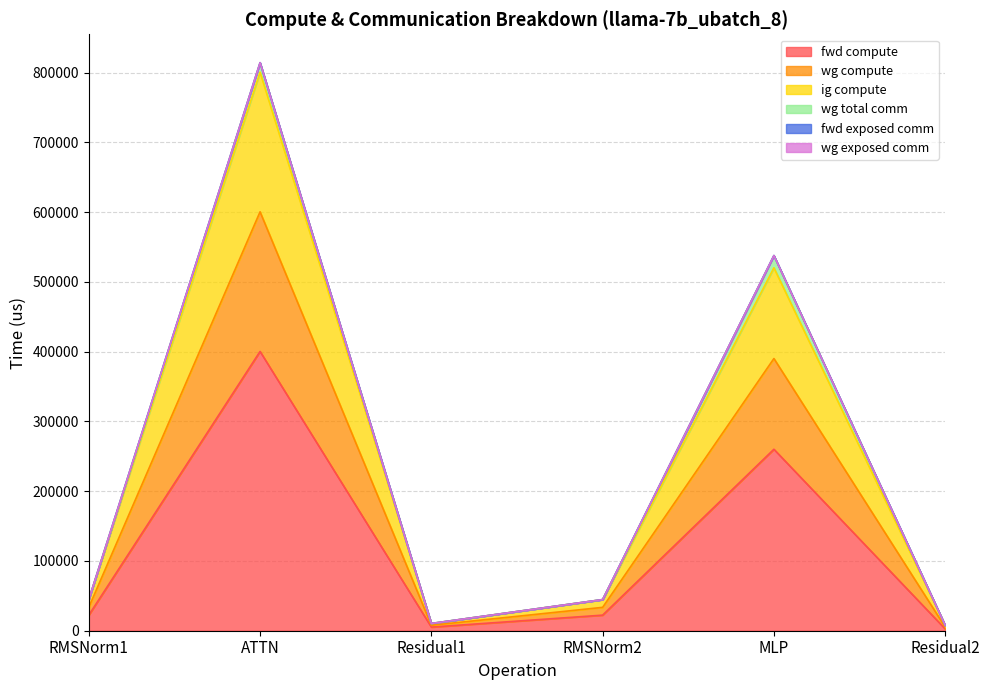

What is the minimum value shown in the chart?

2597.0